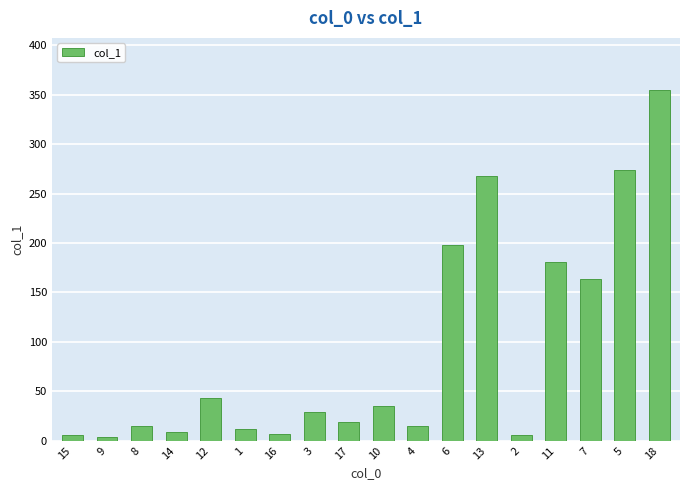

What is the difference between the maximum and second lowest values?

348.9